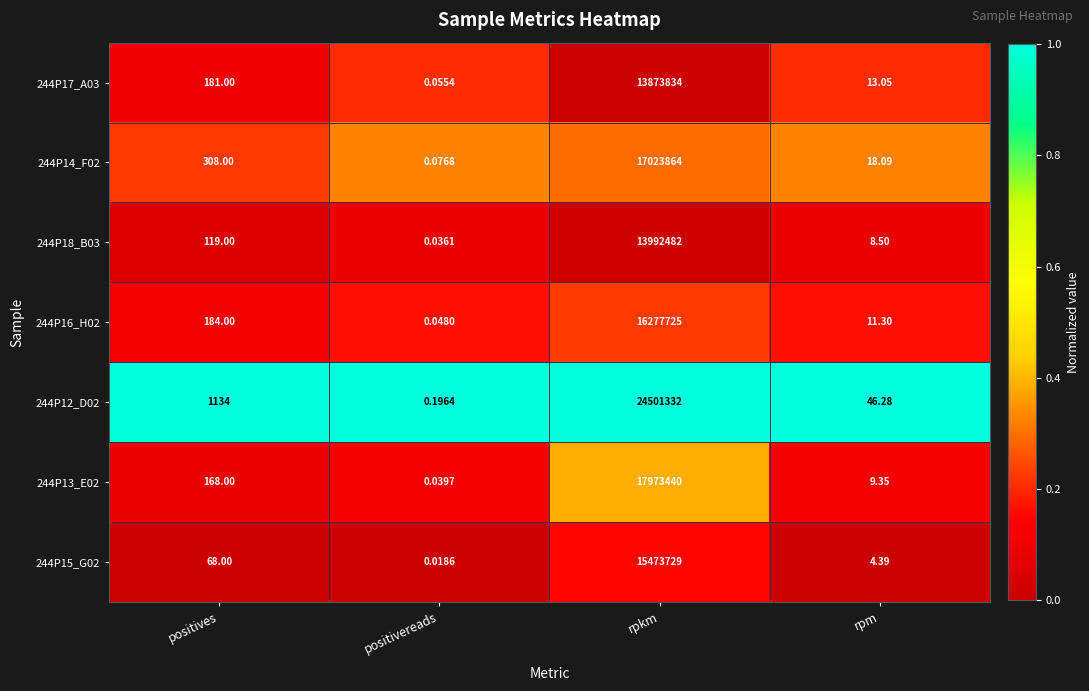

Which category has the lowest value across all series?

positivereads